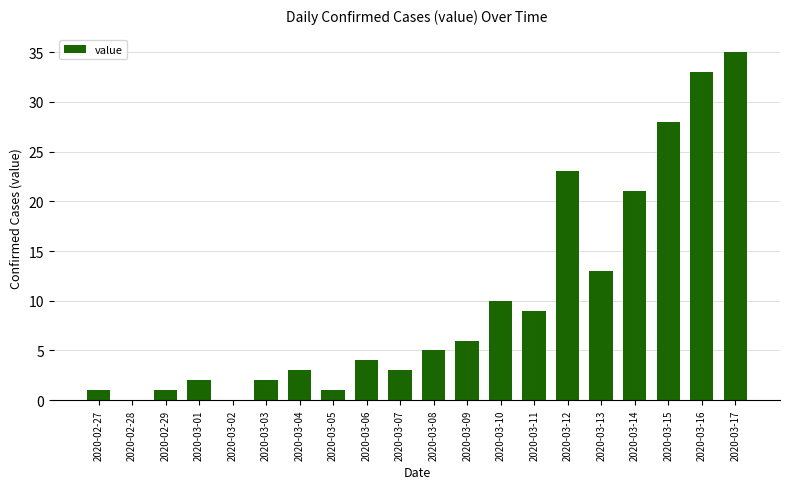

Read the value at 2020-03-05.

1